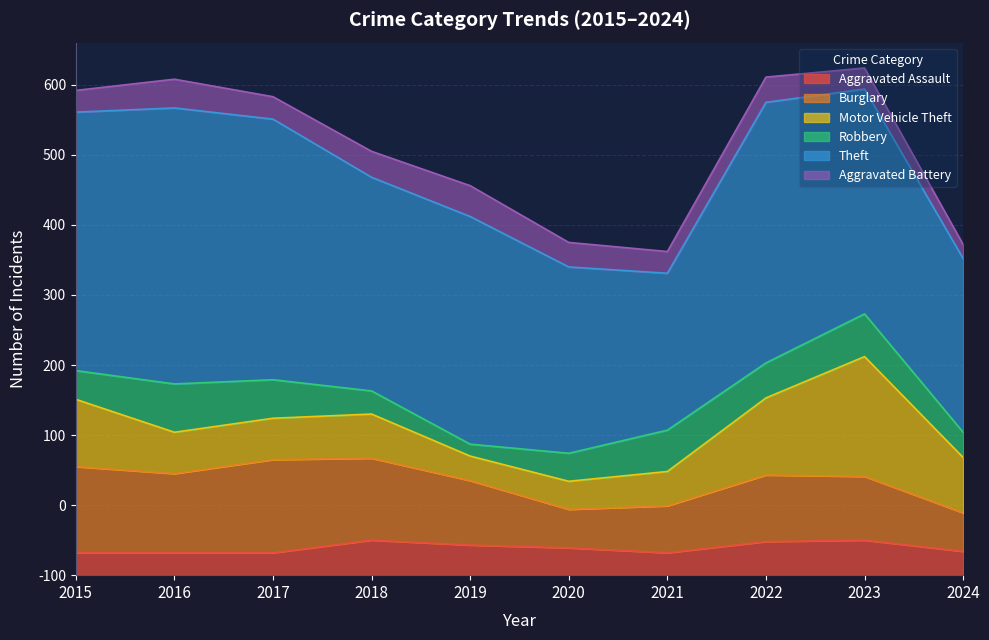

What is the smallest value displayed?

17